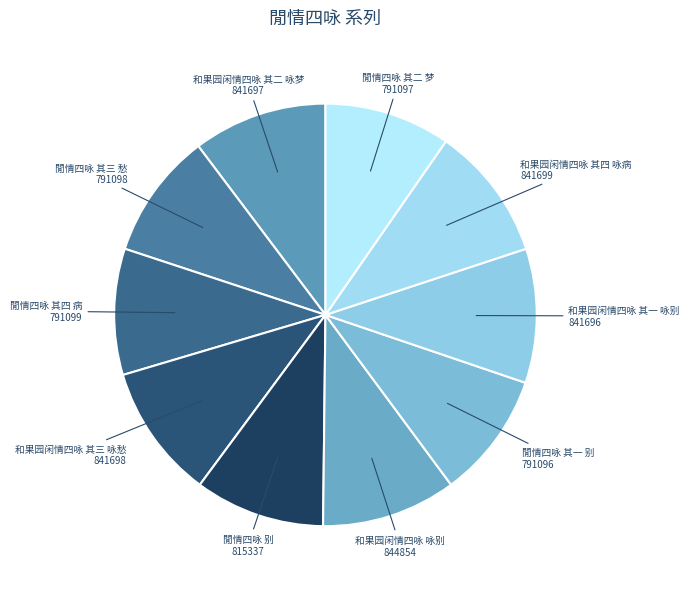

Do 閒情四咏 别 and 閒情四咏 其三 愁 together represent more than half of the pie?

No